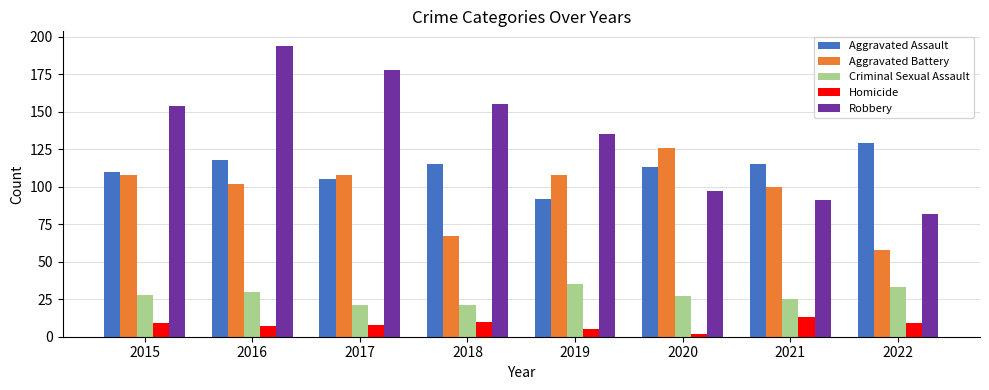

At which label does Aggravated Assault reach its peak?

2022